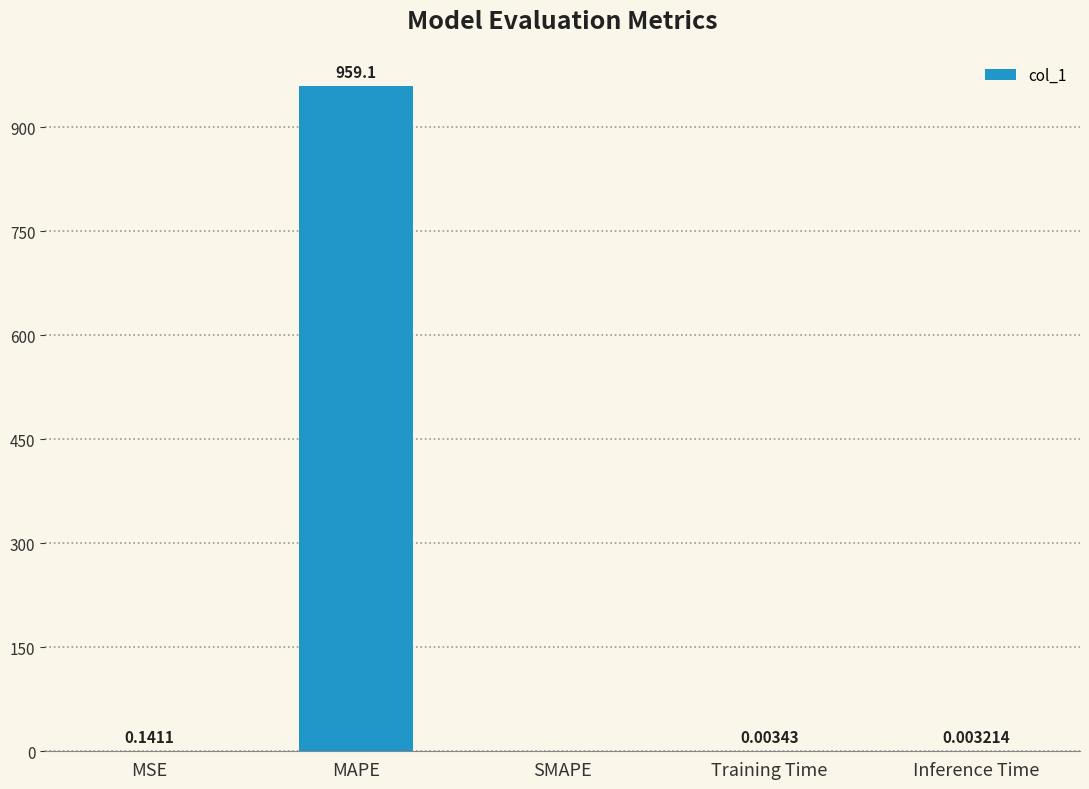

What is the sum of all values?

959.2